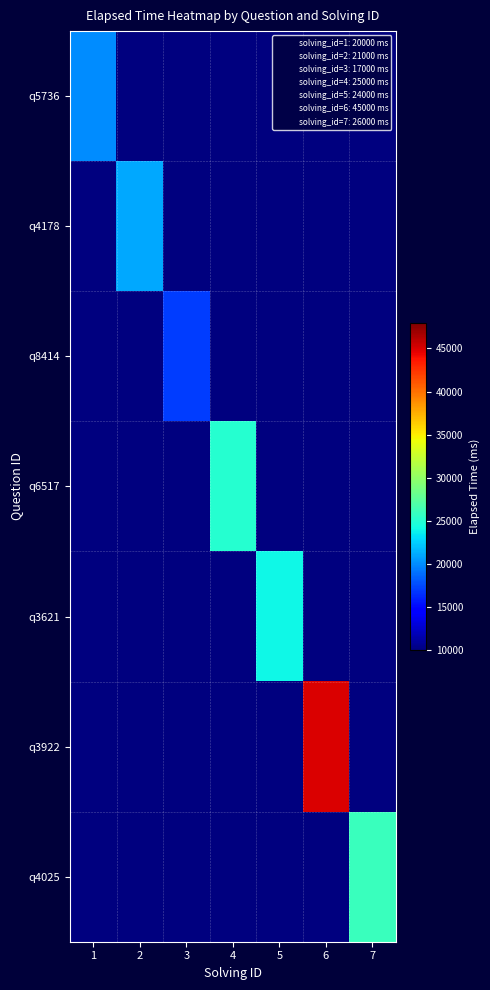

At 6, list the series in order from smallest to largest.

q5736, q4178, q8414, q6517, q3621, q4025, q3922